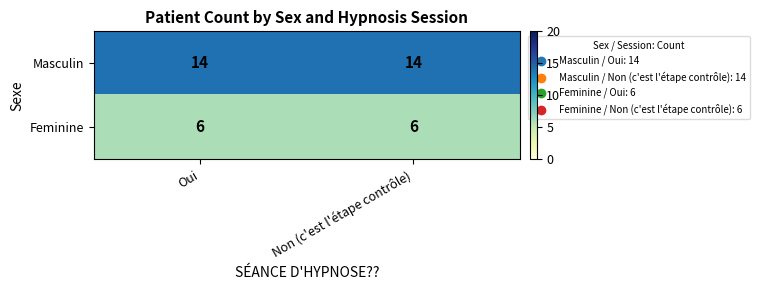

True or false: Masculin has a value of 10 at Non (c'est l'étape contrôle).

False